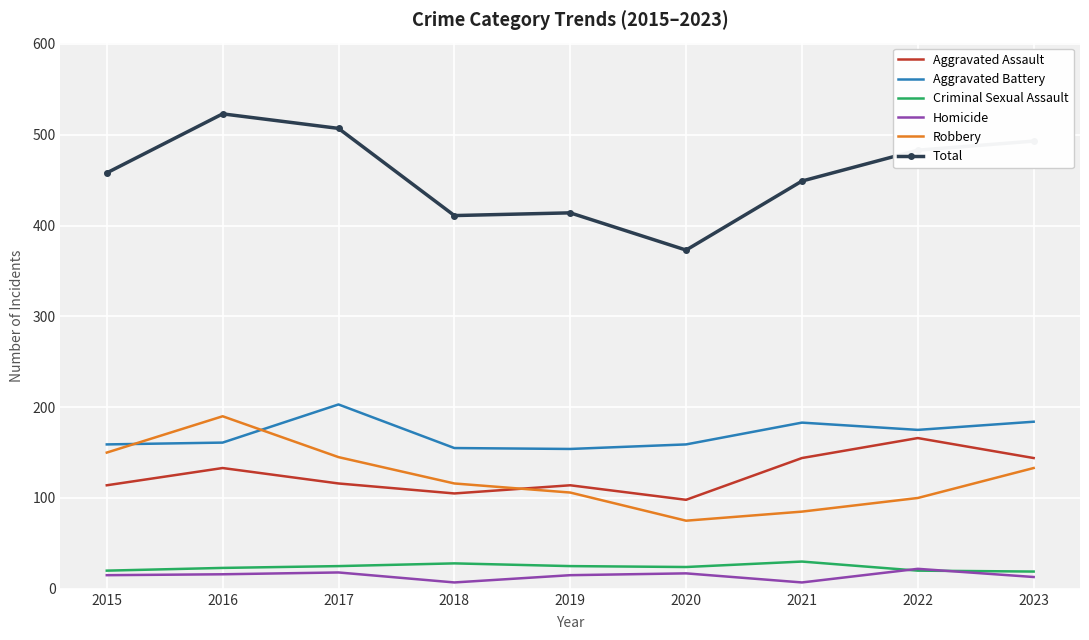

At which label does Criminal Sexual Assault first exceed 24?

2017